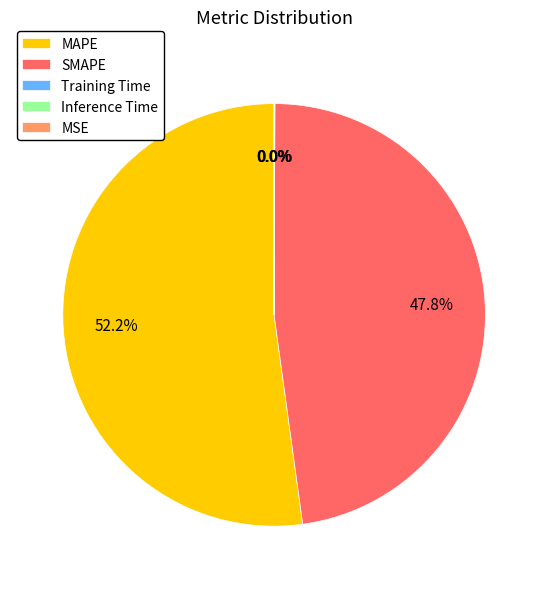

Which category has the biggest portion of the pie?

MAPE